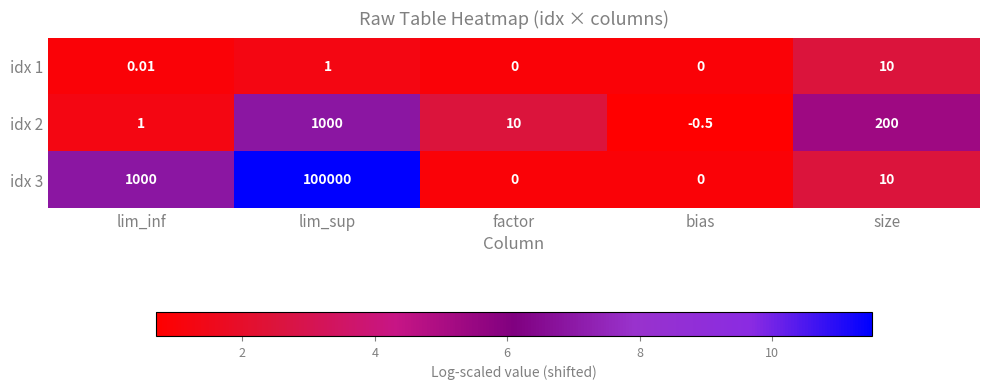

At which label is idx 2 closest to 499?

size